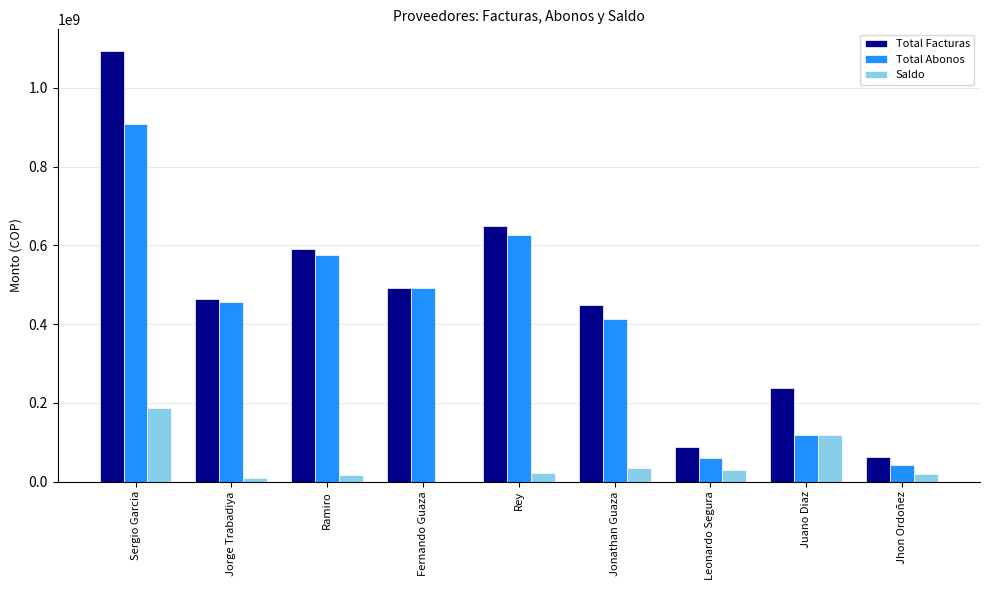

What is the sum of all Total Abonos values?

3691662268